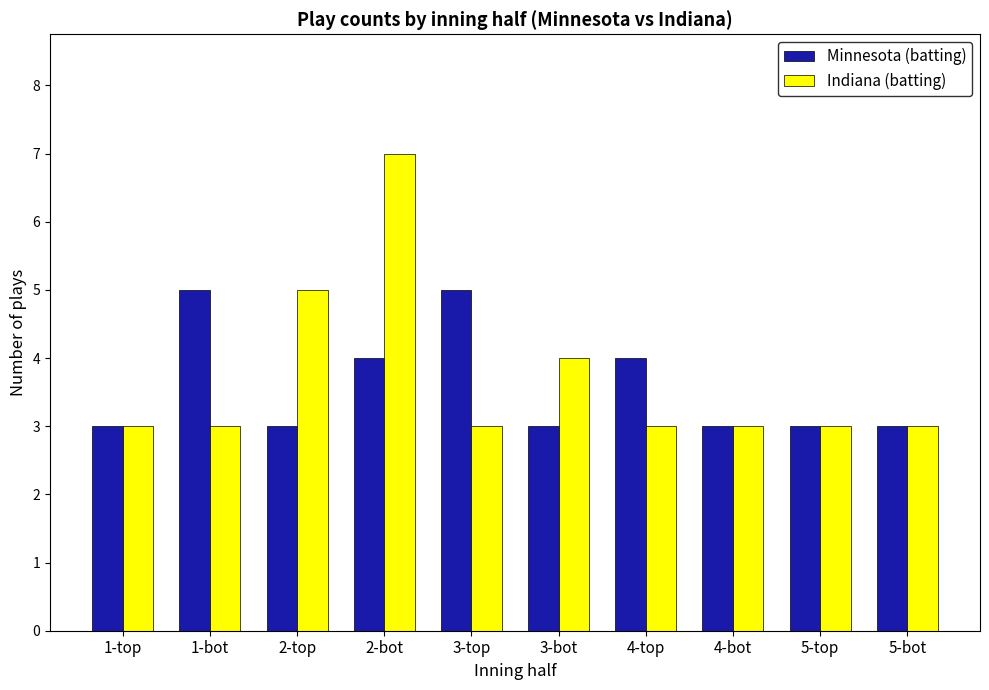

What is the label of the 6th bar from the right?

3-top